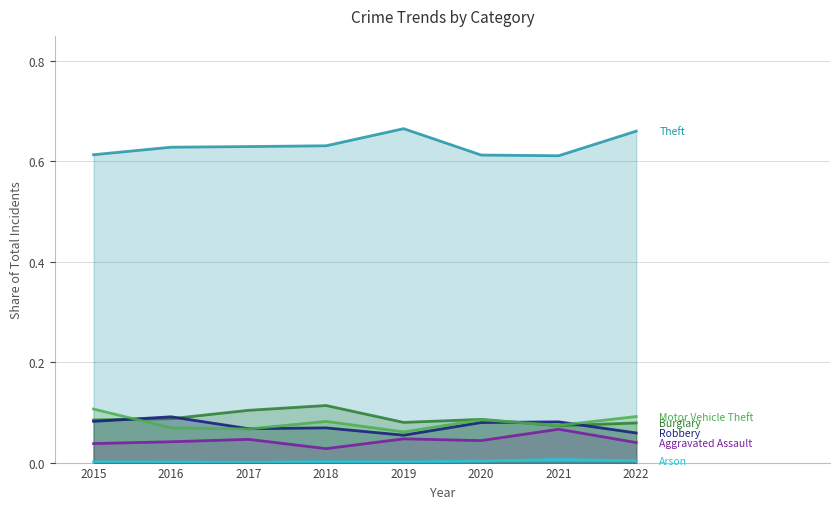

Between 2020 and 2018, which is larger?

2018